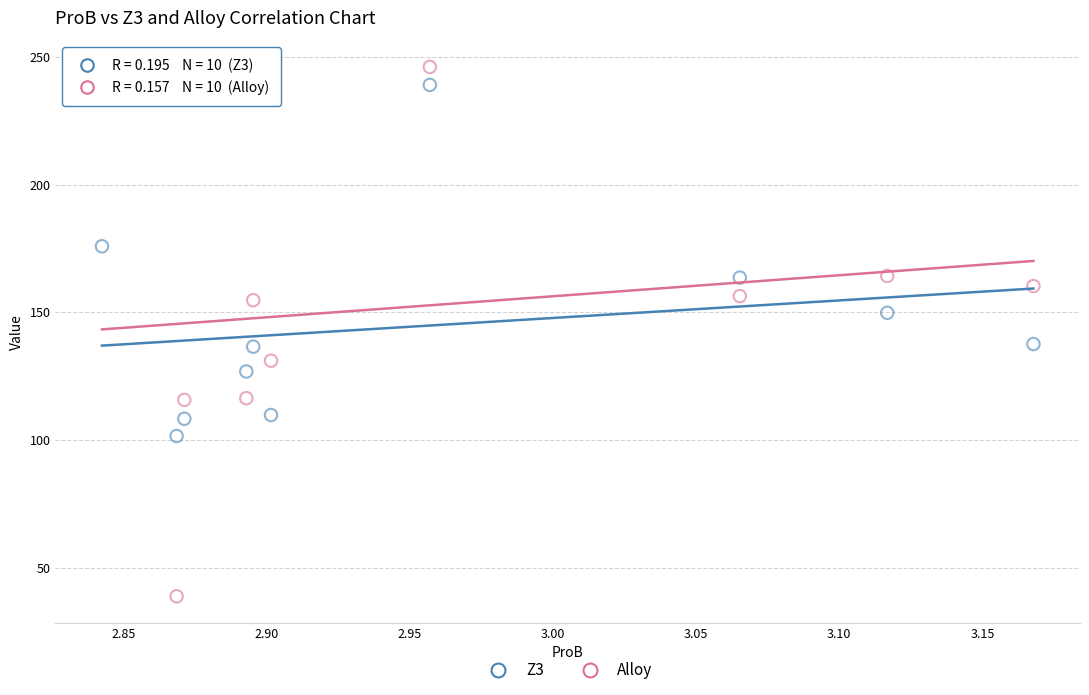

What is the X range (max minus min) for the scatter plot?

0.3